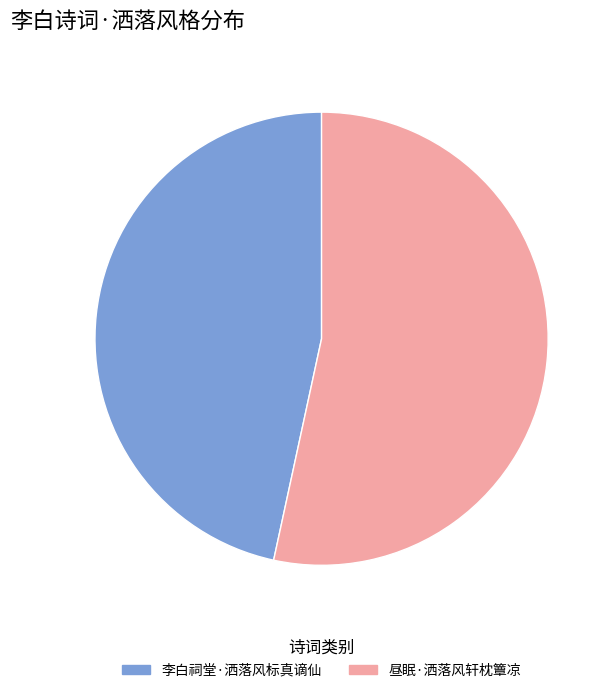

Is it true that 李白祠堂·洒落风标真谪仙 is 47% of the pie?

True